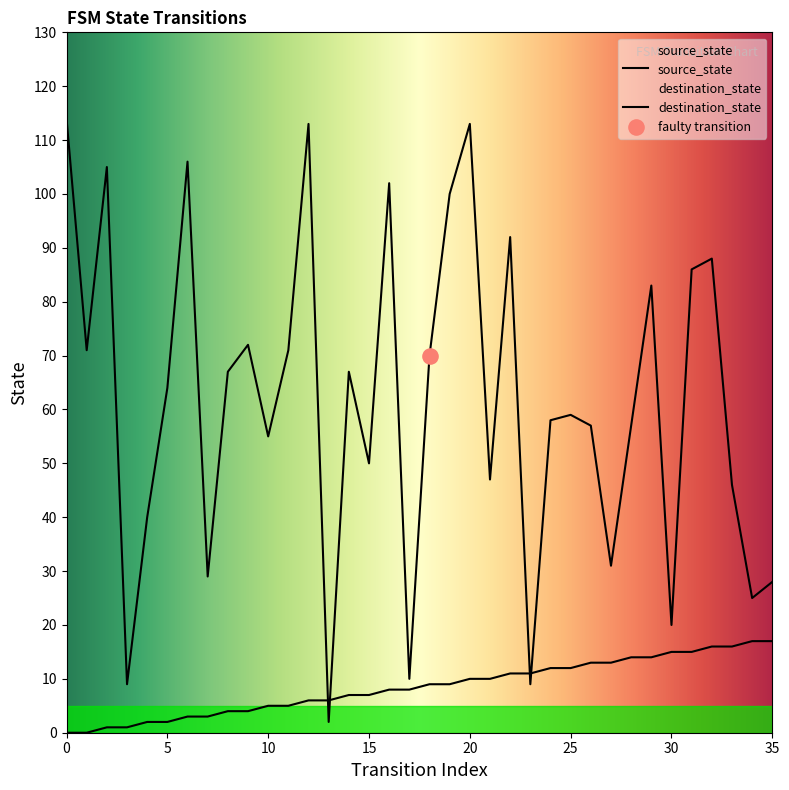

At how many categories does at least one series exceed 6?

35